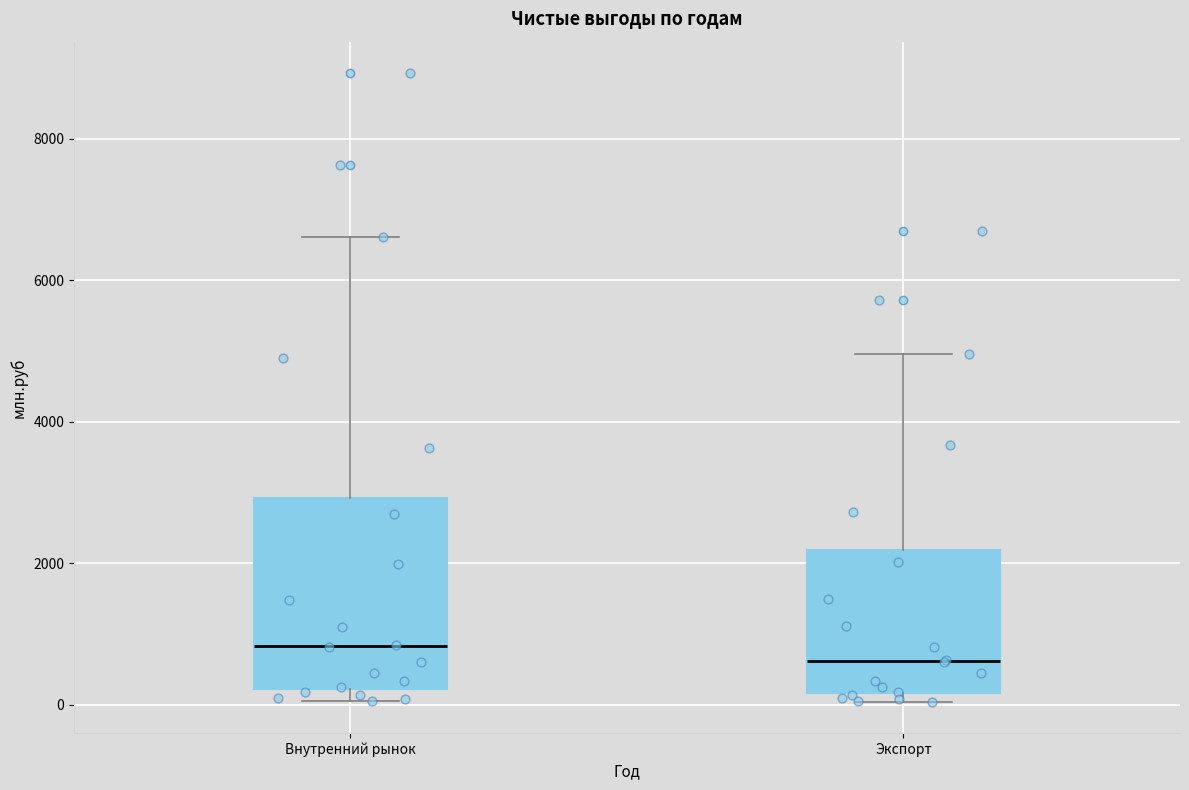

Where does the median line of the box for Экспорт sit on the y-axis? The values are not printed on the chart, so give them approximately, as read against the axis.

600